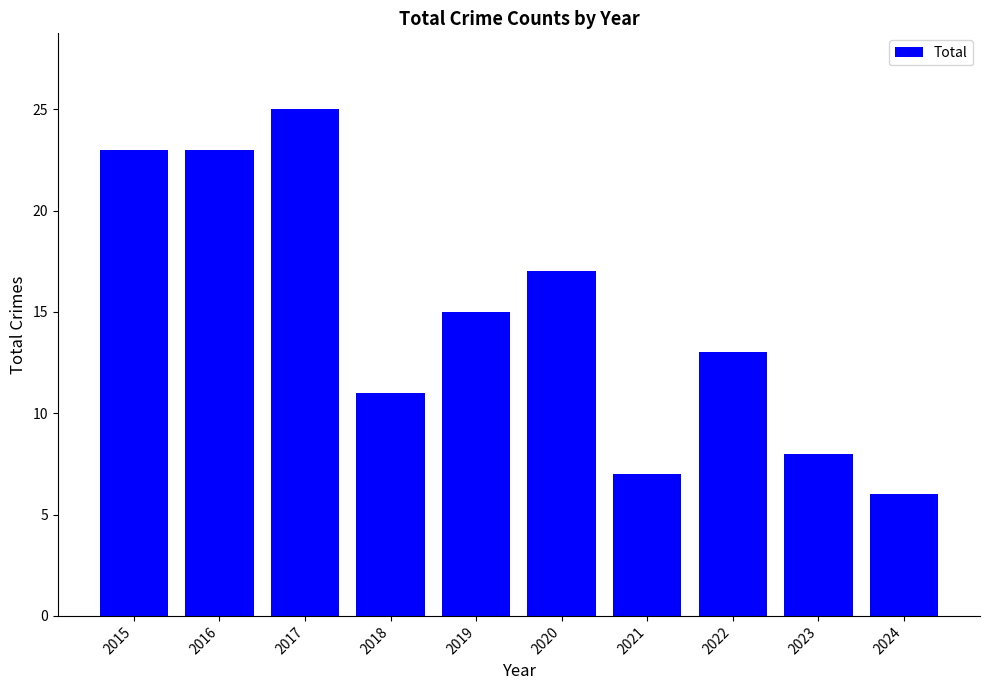

What is the value of the 3rd bar from the left?

25